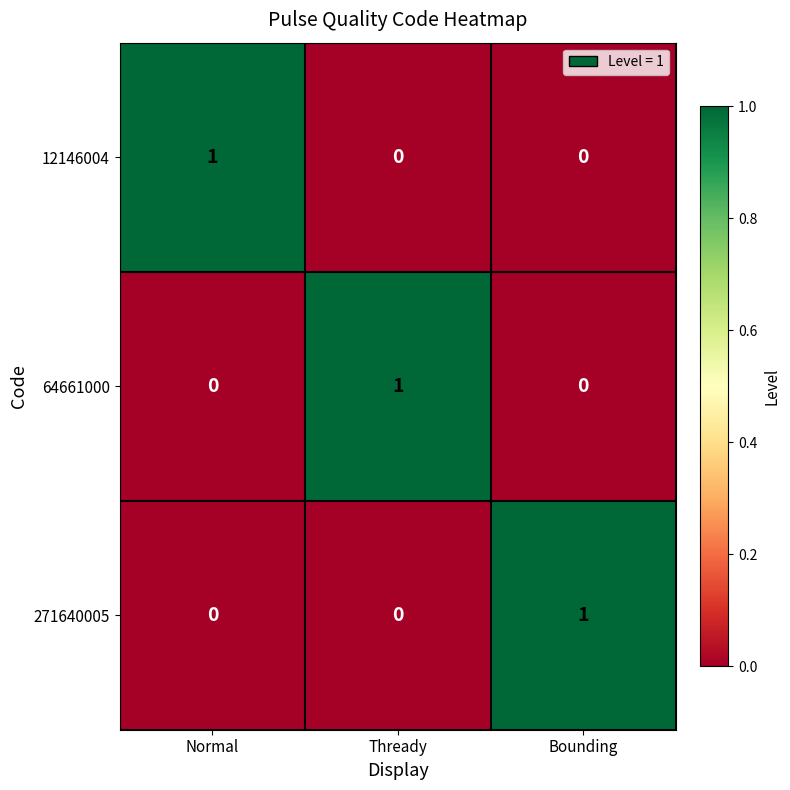

The 64661000 series shows -1 at Normal. True or false?

False